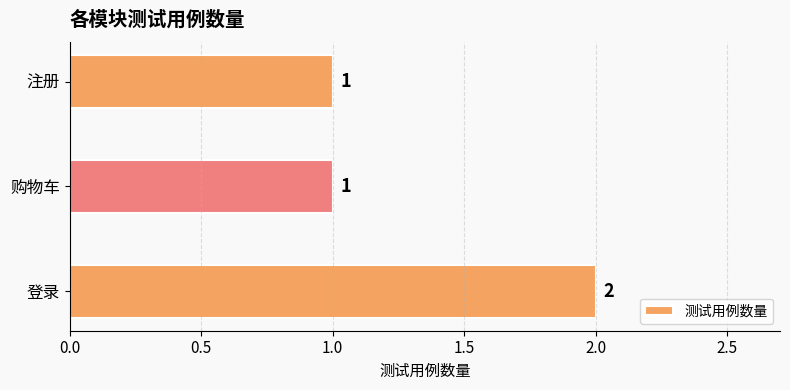

True or false: the data shows 2 at 登录.

True